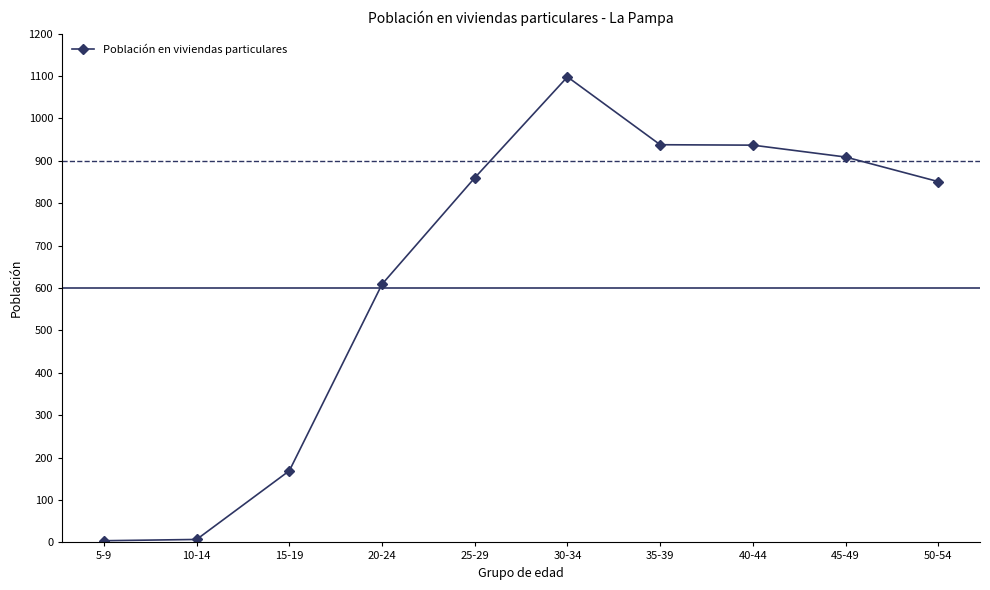

How many lines are shown in the chart?

1